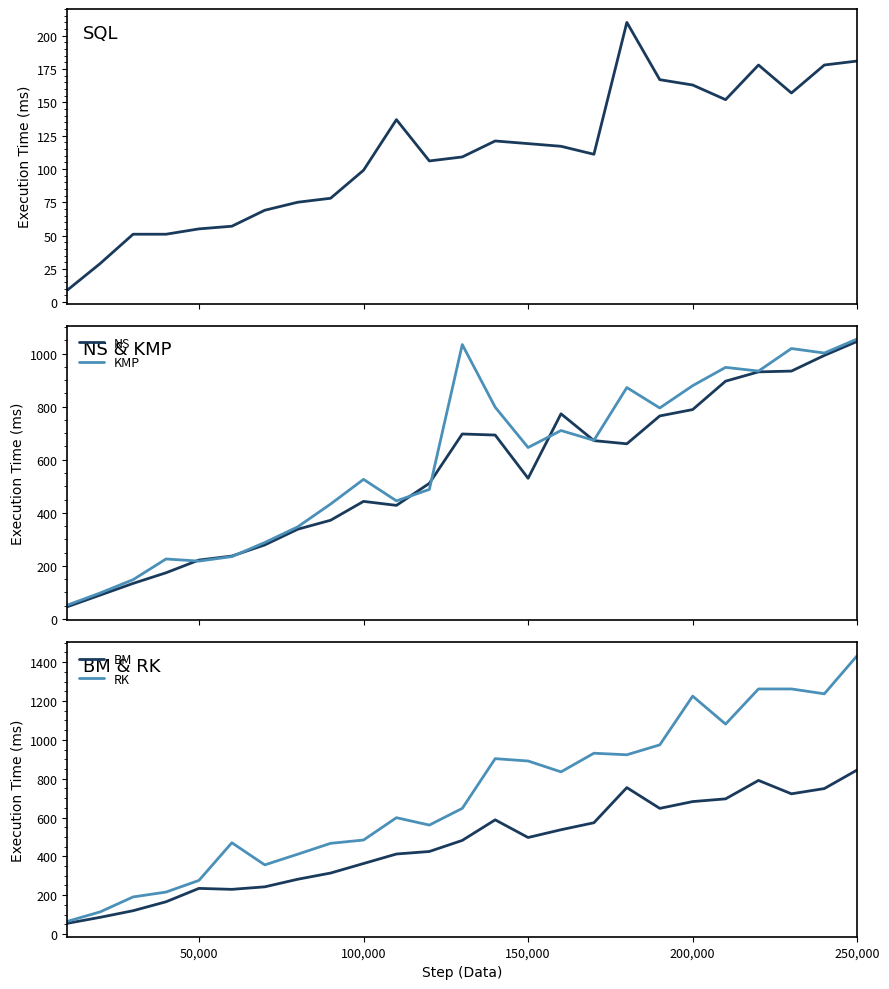

How many data points in BM are less than 482?

12